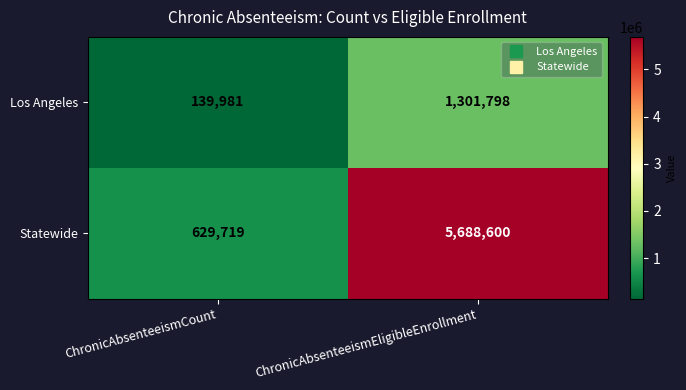

Reading left to right, extract all data points from this chart.

Los Angeles: 139981	1301798
Statewide: 629719	5688600